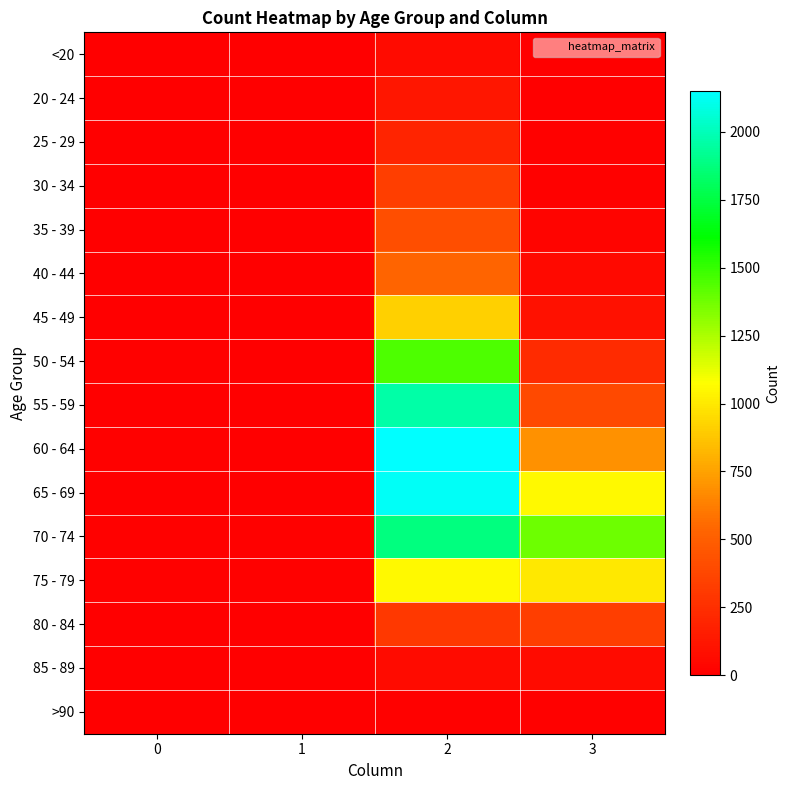

At which category is the sum across all series the highest?

2